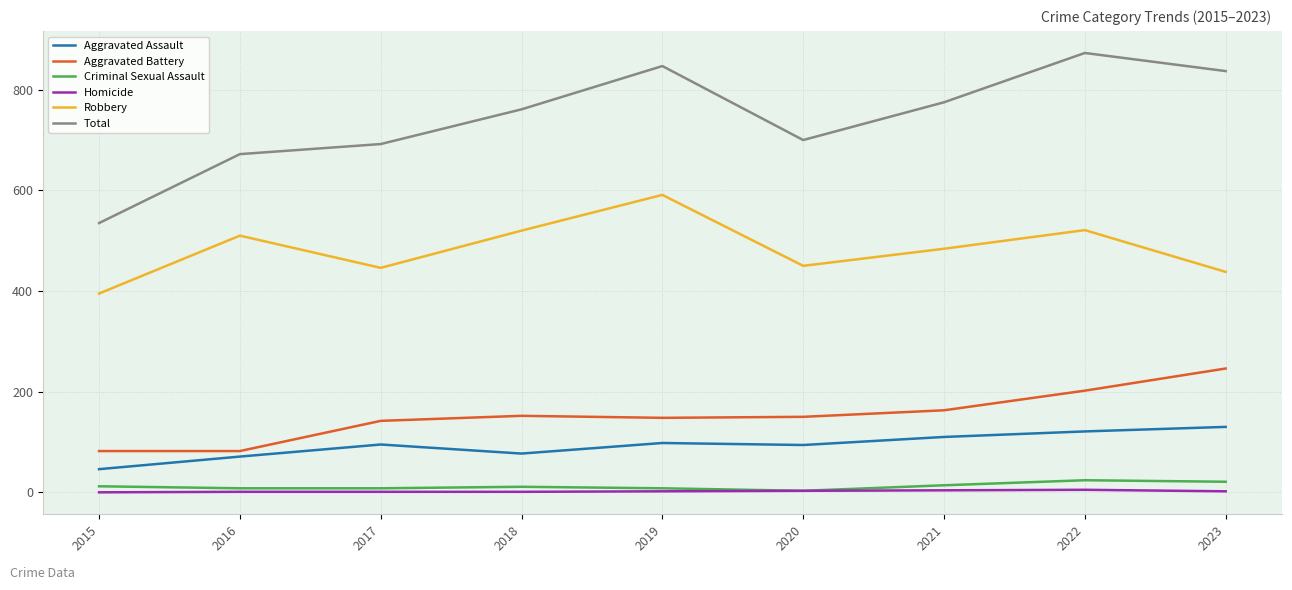

Which series has the largest range (max minus min)?

Total